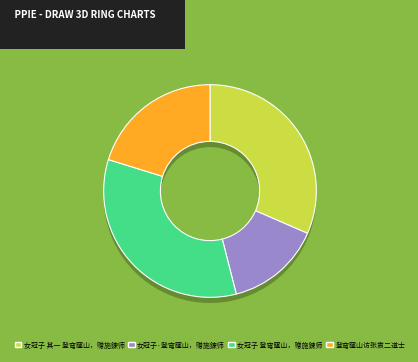

Rank the categories by value from lowest to highest.

女冠子·登穹窿山，赠施鍊师, 登穹窿山访张袁二道士, 女冠子 其一 登穹窿山，赠施鍊师, 女冠子 登穹窿山，赠施鍊师